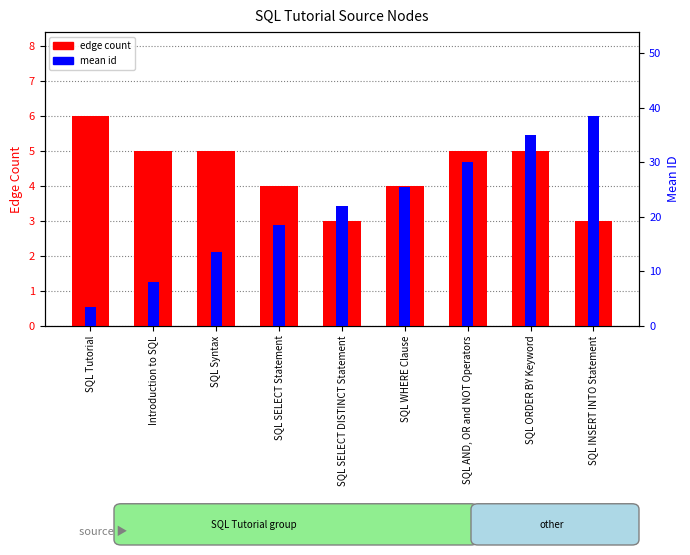

What is the lowest value of the edge count series?

3.0